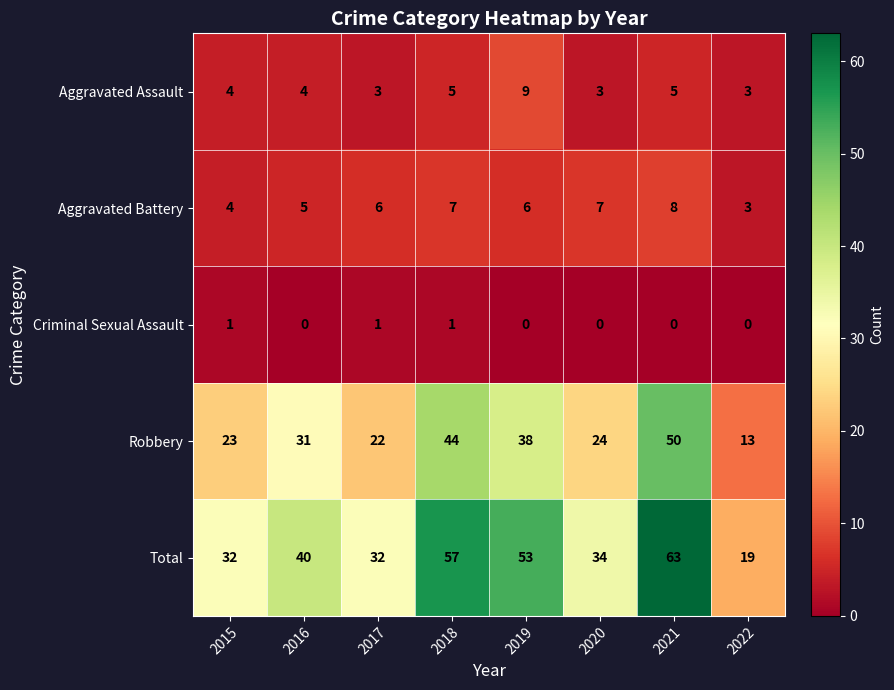

Read the Aggravated Assault value at 2020.

3